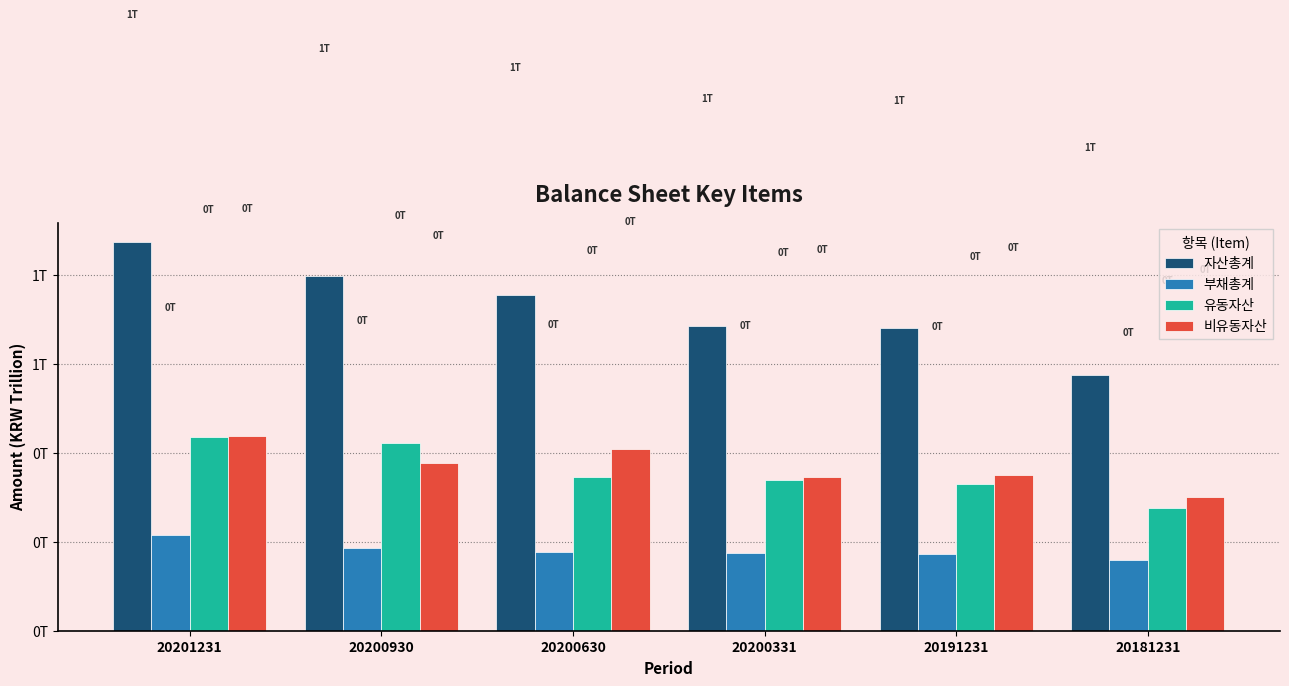

Between 20200331 and 20200930, which is larger?

20200930